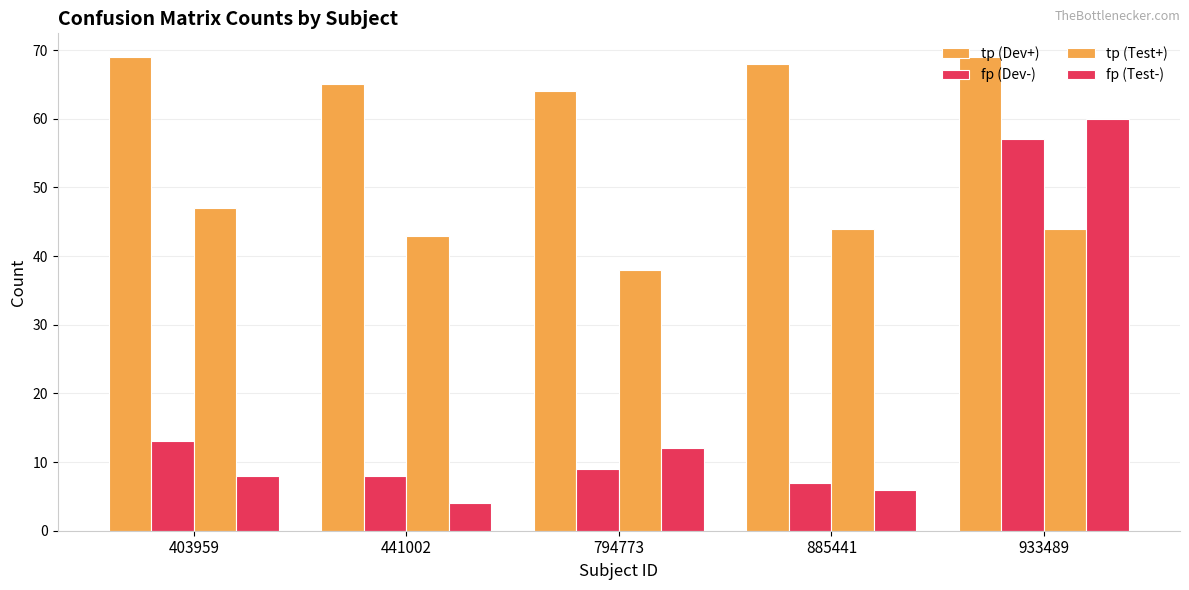

How many bars are there in total?

20